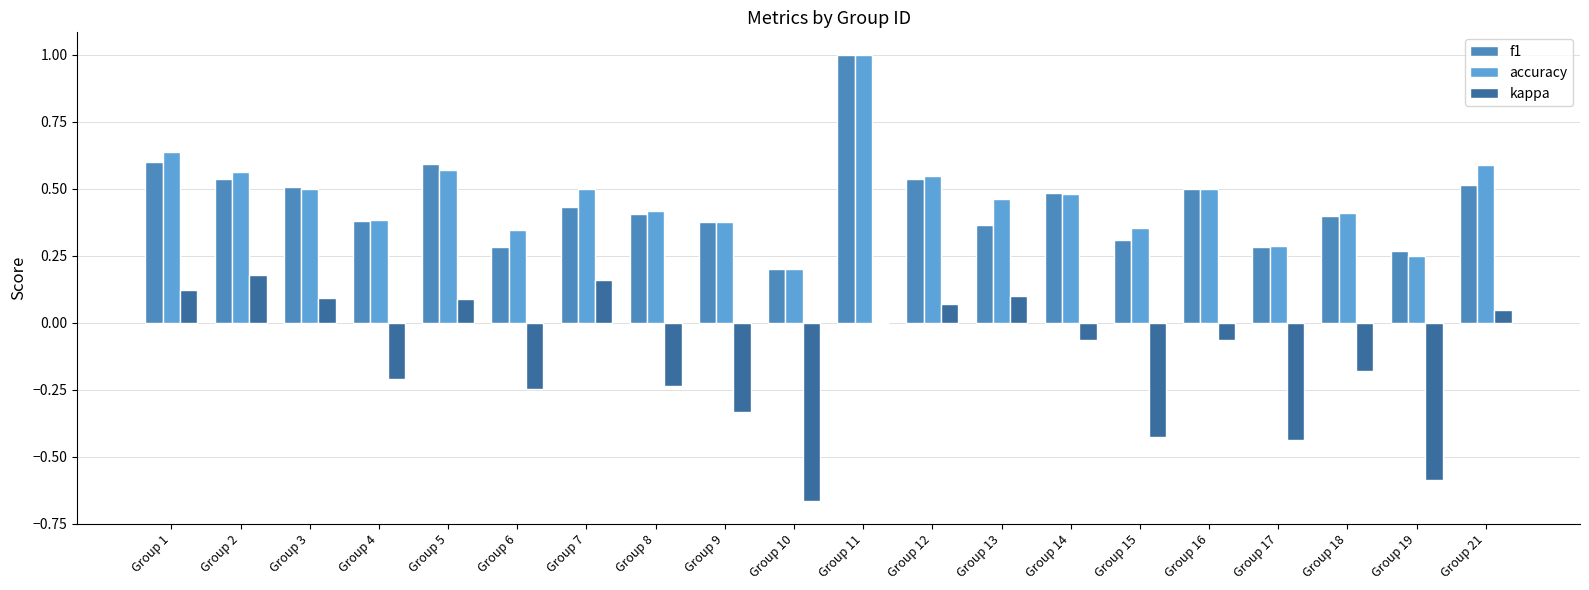

The value of f1 at Group 16 is 0.5. True or false?

True